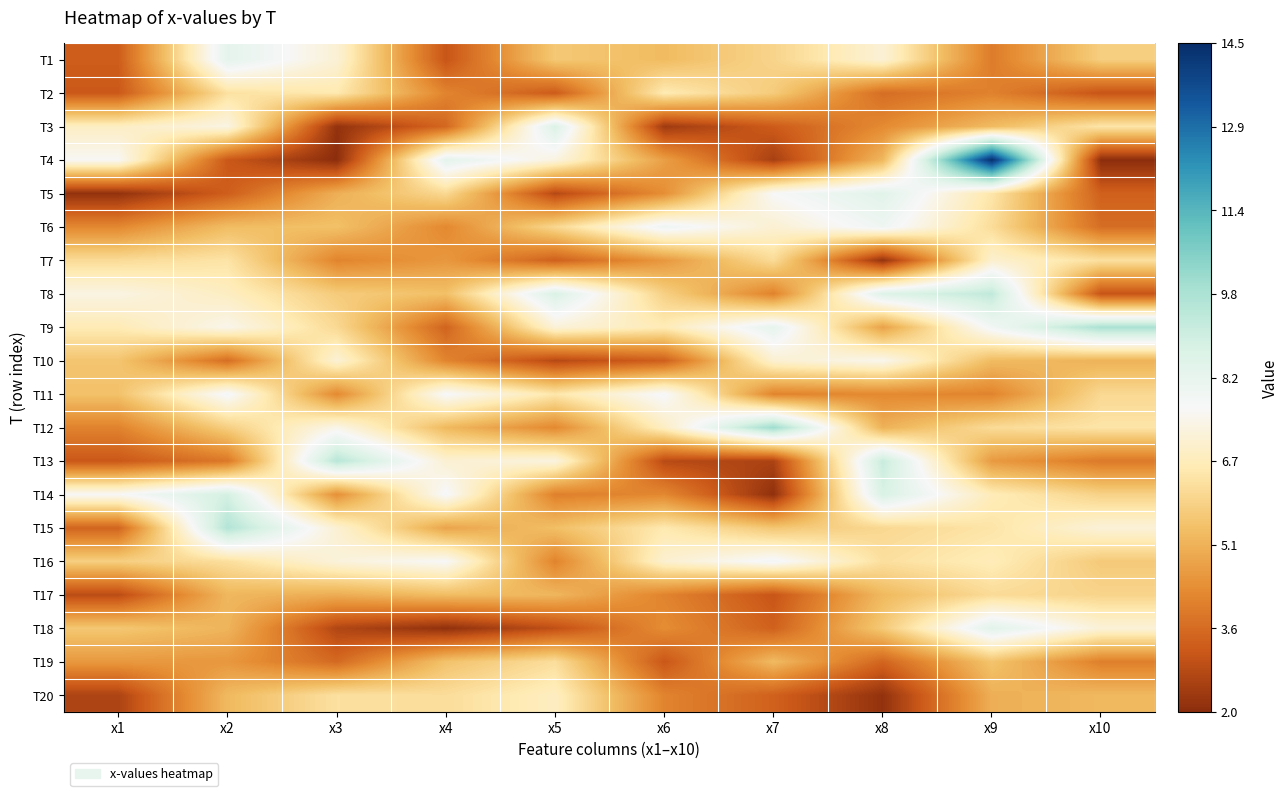

Reading left to right, extract all data points from this chart.

T1: x1=3.2	x2=8.4	x3=7.1	x4=3.1	x5=5.7	x6=5.3	x7=6.0	x8=7.1	x9=3.9	x10=5.8
T2: x1=3.2	x2=6.3	x3=6.5	x4=4.1	x5=3.2	x6=6.6	x7=5.7	x8=3.6	x9=4.1	x10=3.0
T3: x1=6.8	x2=7.4	x3=2.1	x4=3.5	x5=8.7	x6=2.4	x7=3.2	x8=4.3	x9=5.3	x10=6.4
T4: x1=7.6	x2=3.1	x3=2.0	x4=8.4	x5=7.3	x6=4.7	x7=2.5	x8=5.3	x9=14.4	x10=2.0
T5: x1=2.1	x2=3.3	x3=5.1	x4=6.1	x5=2.7	x6=4.3	x7=7.7	x8=8.5	x9=6.4	x10=3.3
T6: x1=4.2	x2=5.4	x3=5.5	x4=4.2	x5=6.1	x6=8.0	x7=7.1	x8=8.0	x9=6.2	x10=3.6
T7: x1=6.2	x2=6.4	x3=4.1	x4=4.6	x5=3.3	x6=4.6	x7=6.2	x8=2.2	x9=7.0	x10=6.3
T8: x1=7.3	x2=6.8	x3=5.7	x4=5.5	x5=8.7	x6=5.9	x7=4.1	x8=8.6	x9=9.3	x10=3.0
T9: x1=6.6	x2=7.5	x3=6.1	x4=3.4	x5=7.2	x6=6.6	x7=8.3	x8=4.8	x9=7.9	x10=9.8
T10: x1=5.6	x2=3.6	x3=7.1	x4=4.1	x5=2.8	x6=3.3	x7=7.1	x8=7.5	x9=5.3	x10=5.1
T11: x1=5.5	x2=7.8	x3=4.2	x4=7.8	x5=6.5	x6=7.8	x7=4.1	x8=4.2	x9=4.1	x10=6.1
T12: x1=4.1	x2=5.8	x3=7.5	x4=5.3	x5=4.2	x6=6.8	x7=10.1	x8=5.1	x9=6.2	x10=6.4
T13: x1=3.1	x2=3.8	x3=9.5	x4=7.1	x5=7.3	x6=2.8	x7=2.6	x8=9.2	x9=4.6	x10=3.9
T14: x1=7.7	x2=8.9	x3=4.4	x4=7.8	x5=4.0	x6=4.2	x7=2.1	x8=8.8	x9=6.7	x10=5.9
T15: x1=3.4	x2=9.6	x3=7.1	x4=4.8	x5=5.4	x6=6.5	x7=5.6	x8=6.1	x9=6.4	x10=7.2
T16: x1=5.8	x2=6.3	x3=7.2	x4=7.7	x5=4.1	x6=7.0	x7=7.9	x8=6.3	x9=6.7	x10=5.7
T17: x1=2.8	x2=5.2	x3=5.0	x4=5.4	x5=5.2	x6=4.1	x7=3.1	x8=5.3	x9=6.2	x10=6.0
T18: x1=5.6	x2=5.2	x3=2.7	x4=2.1	x5=2.9	x6=4.3	x7=3.3	x8=5.7	x9=8.5	x10=7.2
T19: x1=4.6	x2=4.5	x3=3.5	x4=5.5	x5=6.2	x6=3.1	x7=5.3	x8=3.4	x9=5.6	x10=4.0
T20: x1=2.6	x2=5.3	x3=6.3	x4=6.2	x5=6.8	x6=4.1	x7=3.3	x8=2.1	x9=5.1	x10=5.3